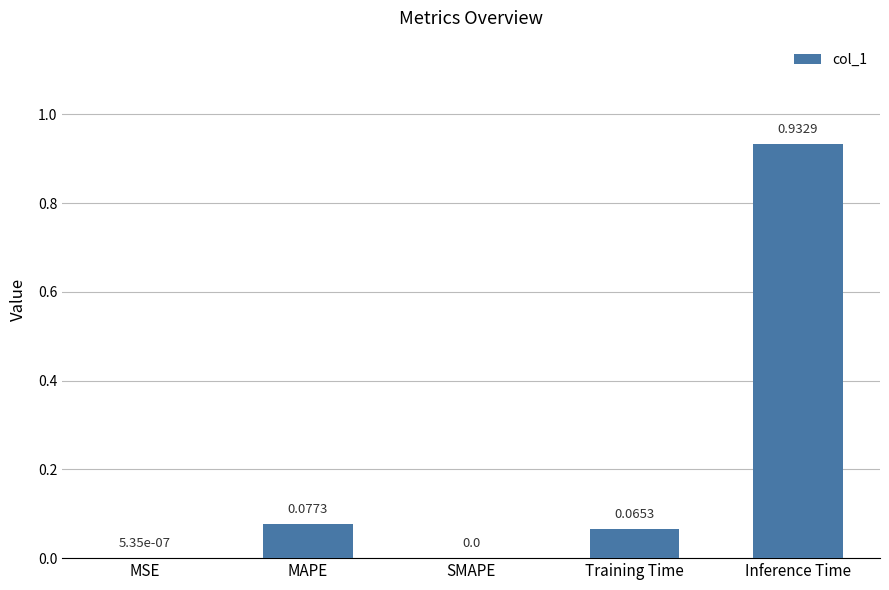

True or false: the data shows 0.0 at MAPE.

False